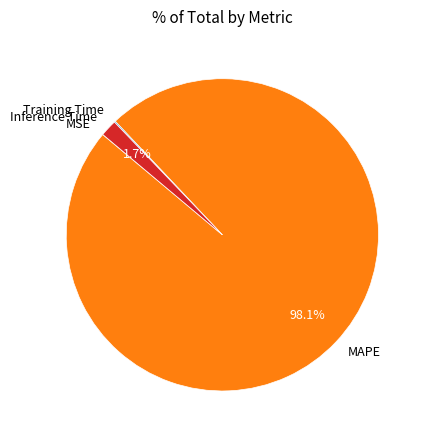

To the nearest percent, what is the combined percentage of MAPE and Inference Time?

100%